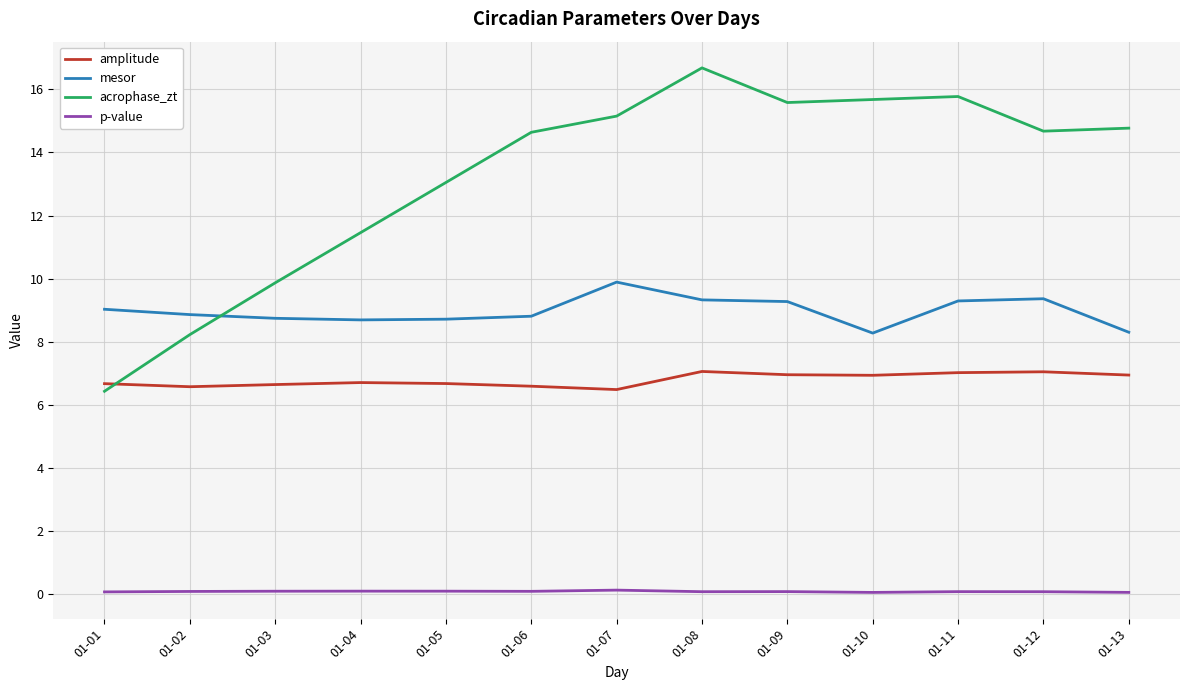

List the series in order of their overall mean, lowest first.

p-value, amplitude, mesor, acrophase_zt